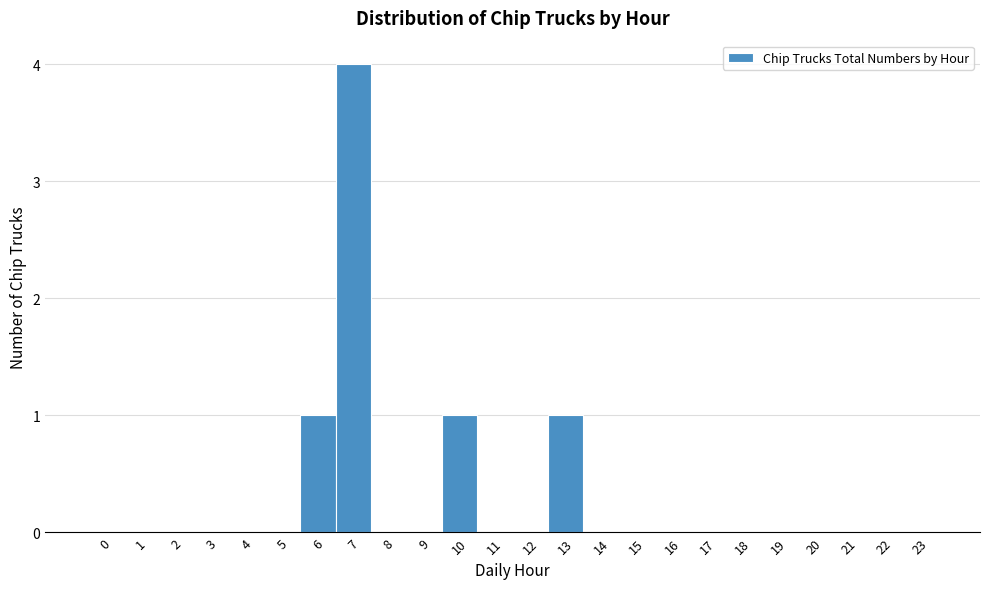

Reading left to right, list every bar in this chart as the range it spans on the x-axis followed by its height. The values are not printed on the chart, so give them approximately, as read against the axis.

-0.5 to 0.5: 0
0.5 to 1.5: 0
1.5 to 2.5: 0
2.5 to 3.5: 0
3.5 to 4.5: 0
4.5 to 5.5: 0
5.5 to 6.5: 1
6.5 to 7.5: 4
7.5 to 8.5: 0
8.5 to 9.5: 0
9.5 to 10.5: 1
10.5 to 11.5: 0
11.5 to 12.5: 0
12.5 to 13.5: 1
13.5 to 14.5: 0
14.5 to 15.5: 0
15.5 to 16.5: 0
16.5 to 17.5: 0
17.5 to 18.5: 0
18.5 to 19.5: 0
19.5 to 20.5: 0
20.5 to 21.5: 0
21.5 to 22.5: 0
22.5 to 23.5: 0